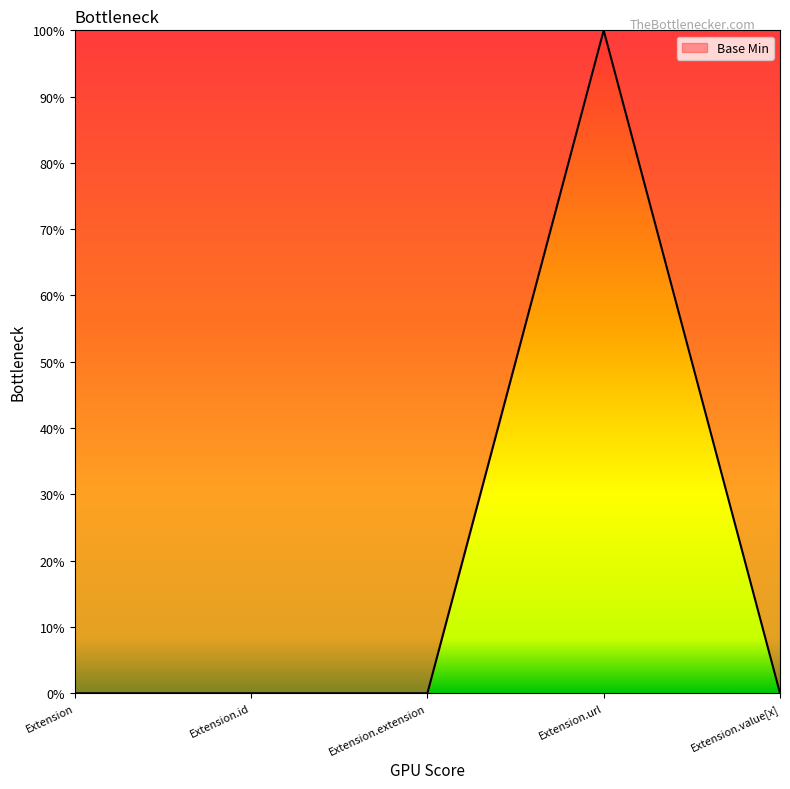

True or false: there are more than 2 points higher than both neighbors.

False